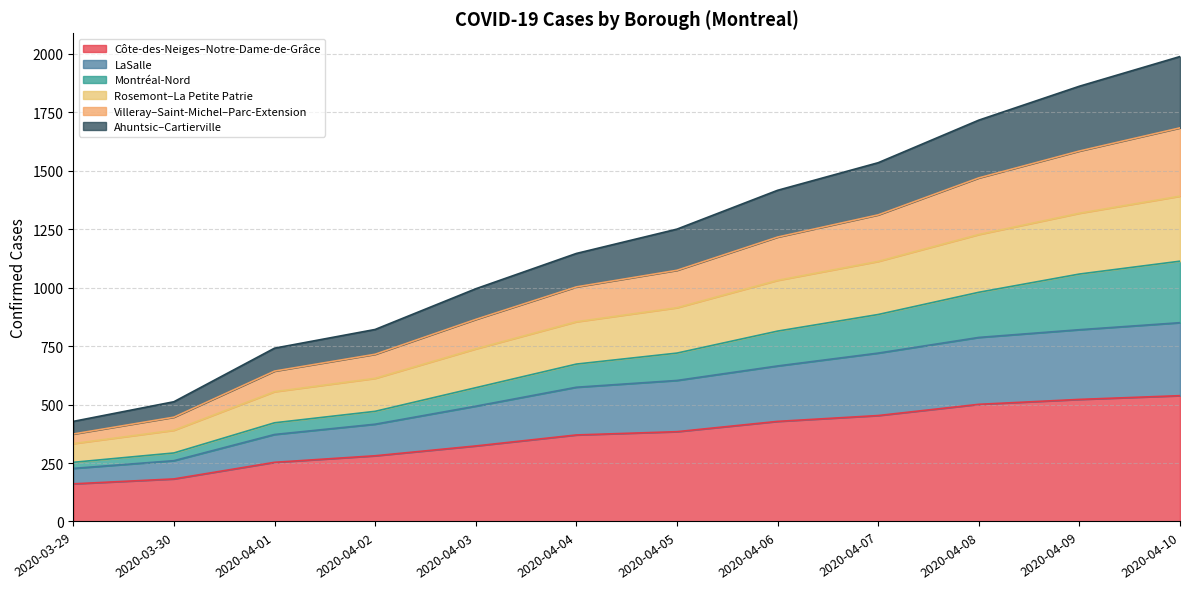

True or false: Montréal-Nord and Villeray–Saint-Michel–Parc-Extension intersect in this chart.

False